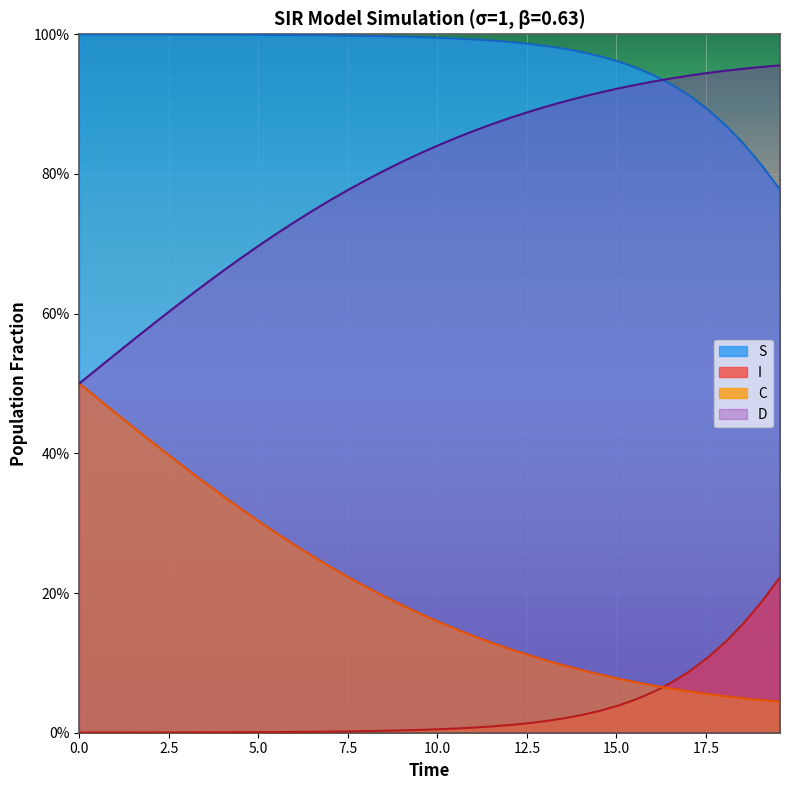

What is the sum of all C values?

8.2